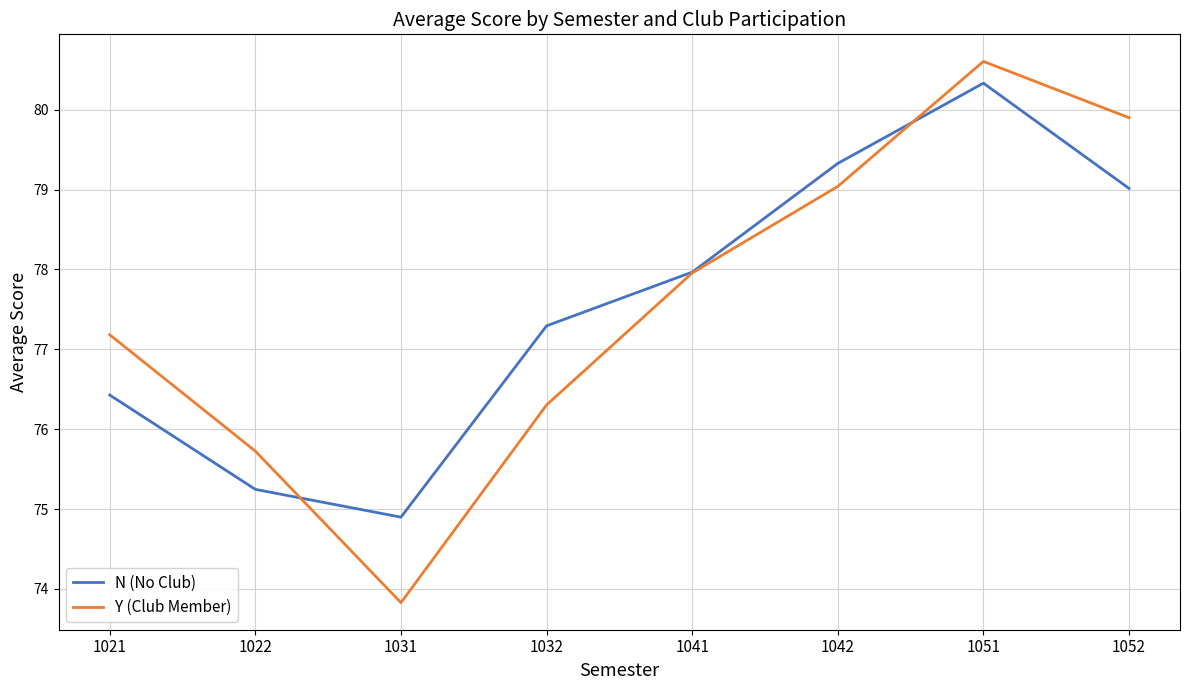

True or false: Y (Club Member) has a value of 27.3 at 1042.

False